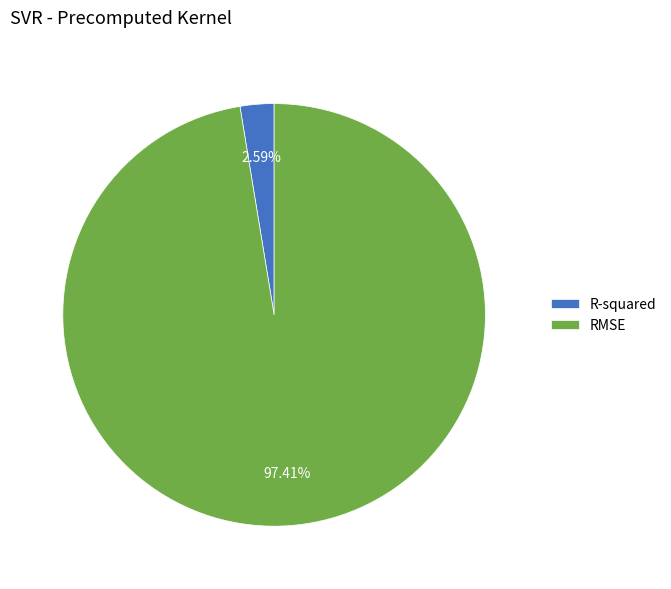

To the nearest percent, what is the combined percentage of R-squared and RMSE?

100%